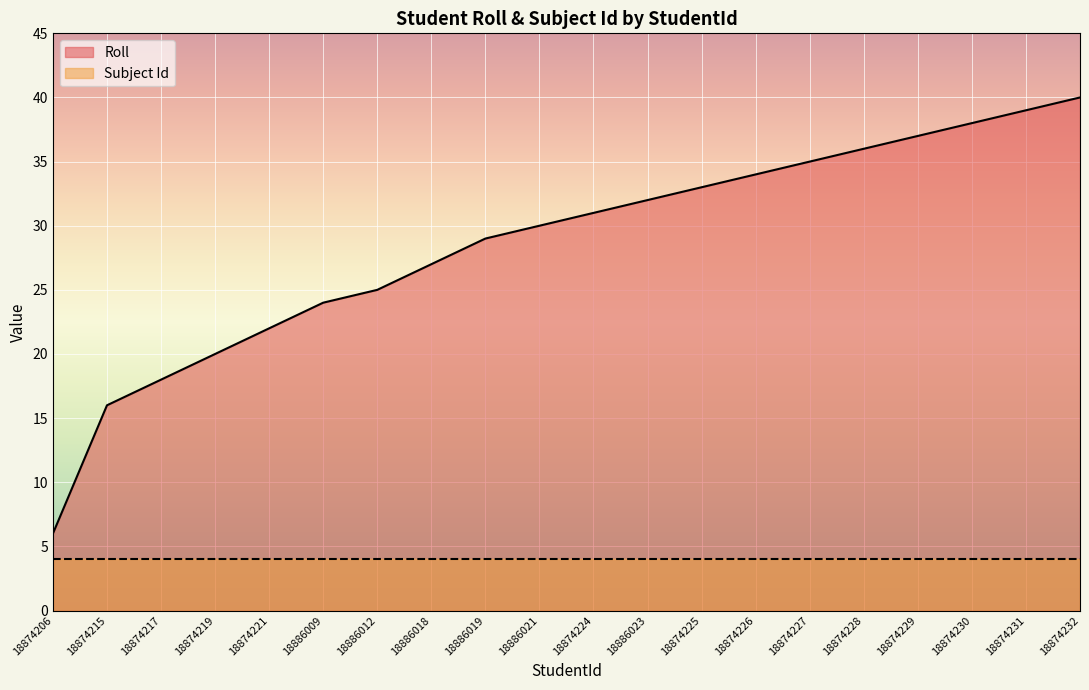

At which label is the value closest to 23?

18874221